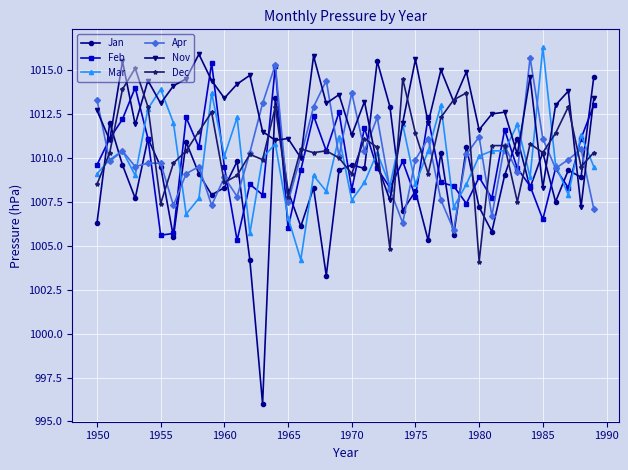

Does the chart have visible grid lines?

Yes